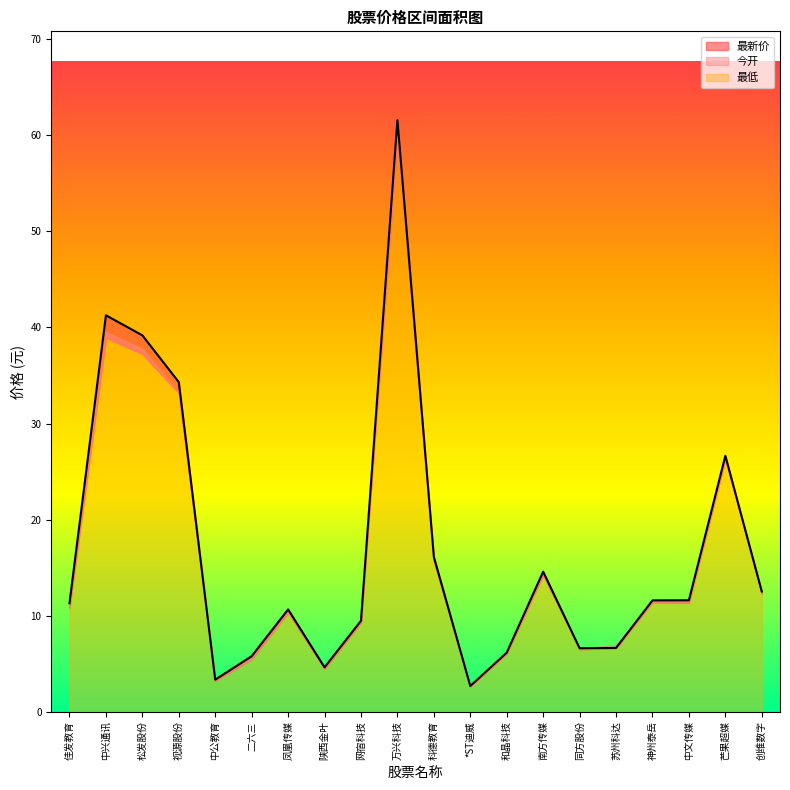

How many series are shown in this chart?

3